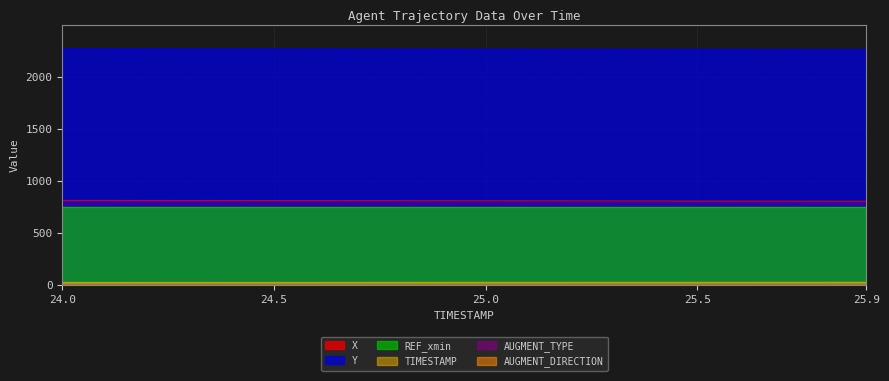

Does the chart have visible grid lines?

Yes